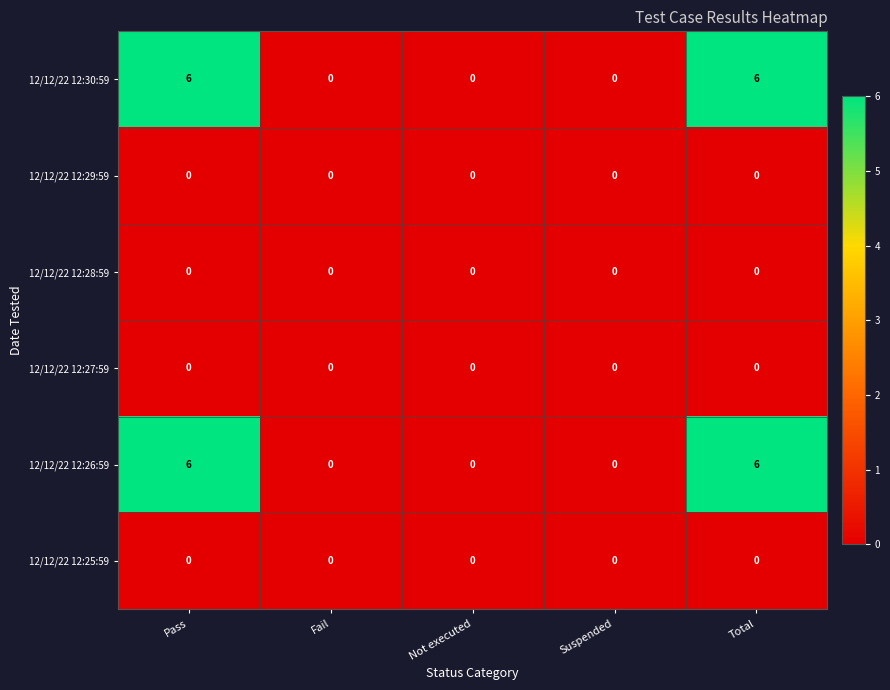

The 12/12/22 12:26:59 series shows -4 at Not executed. True or false?

False